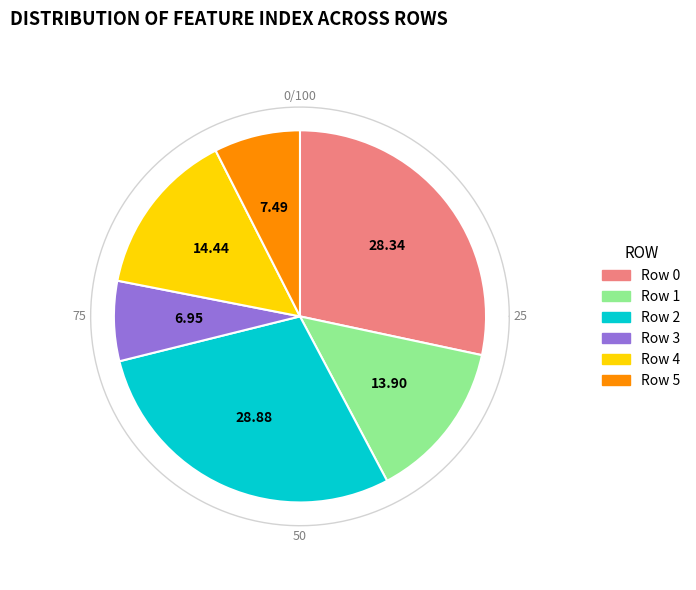

Does 2 account for over 50% of the chart?

No